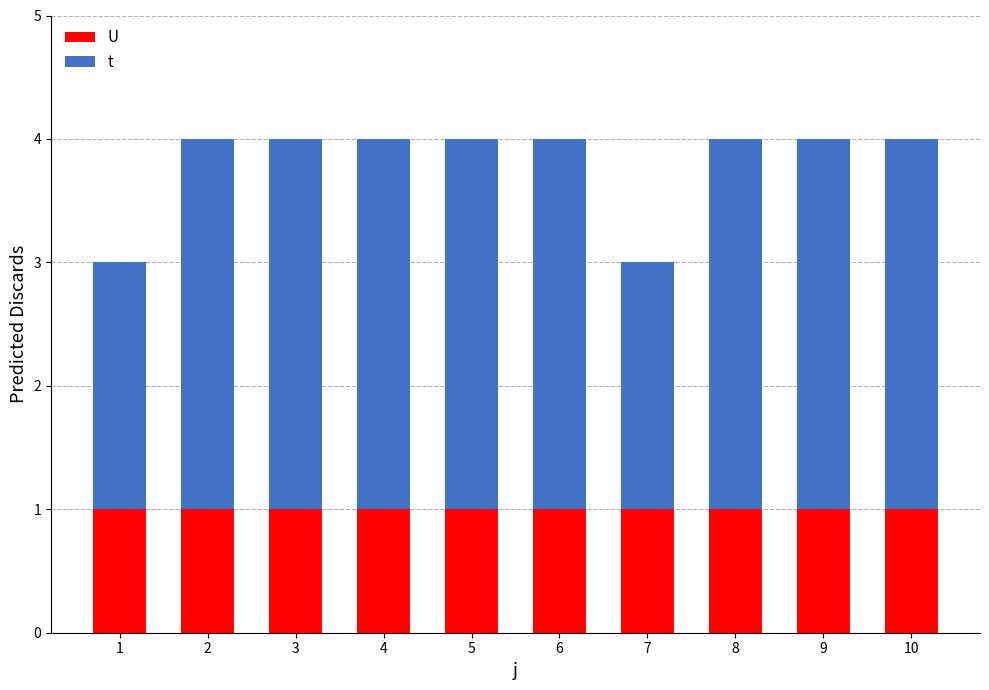

How many bars are there in total?

10